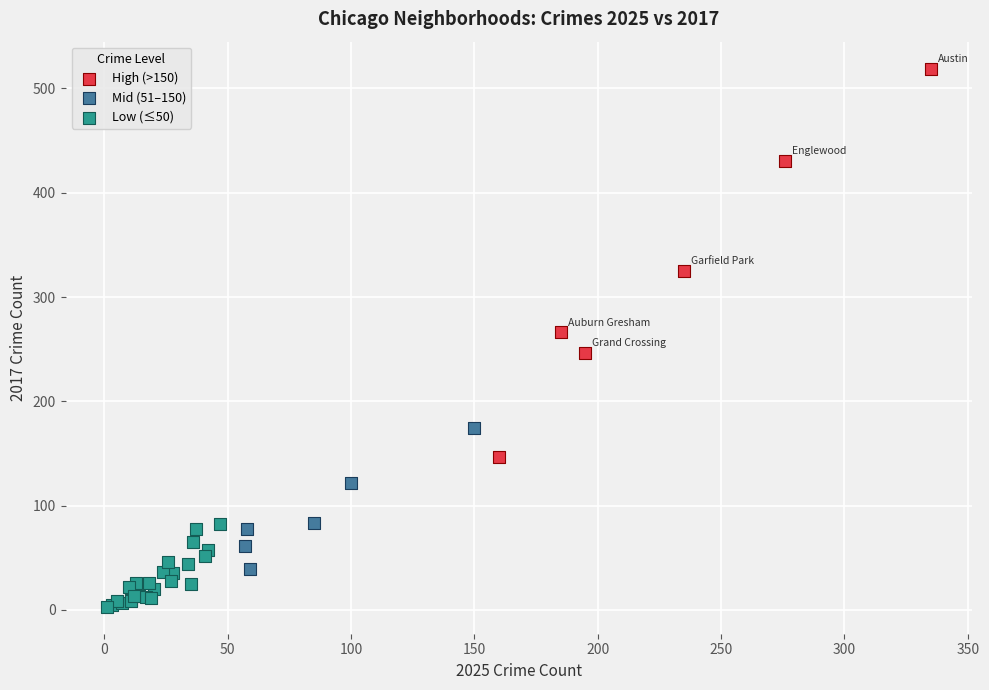

Which series reaches the minimum Y coordinate?

Low (≤50)